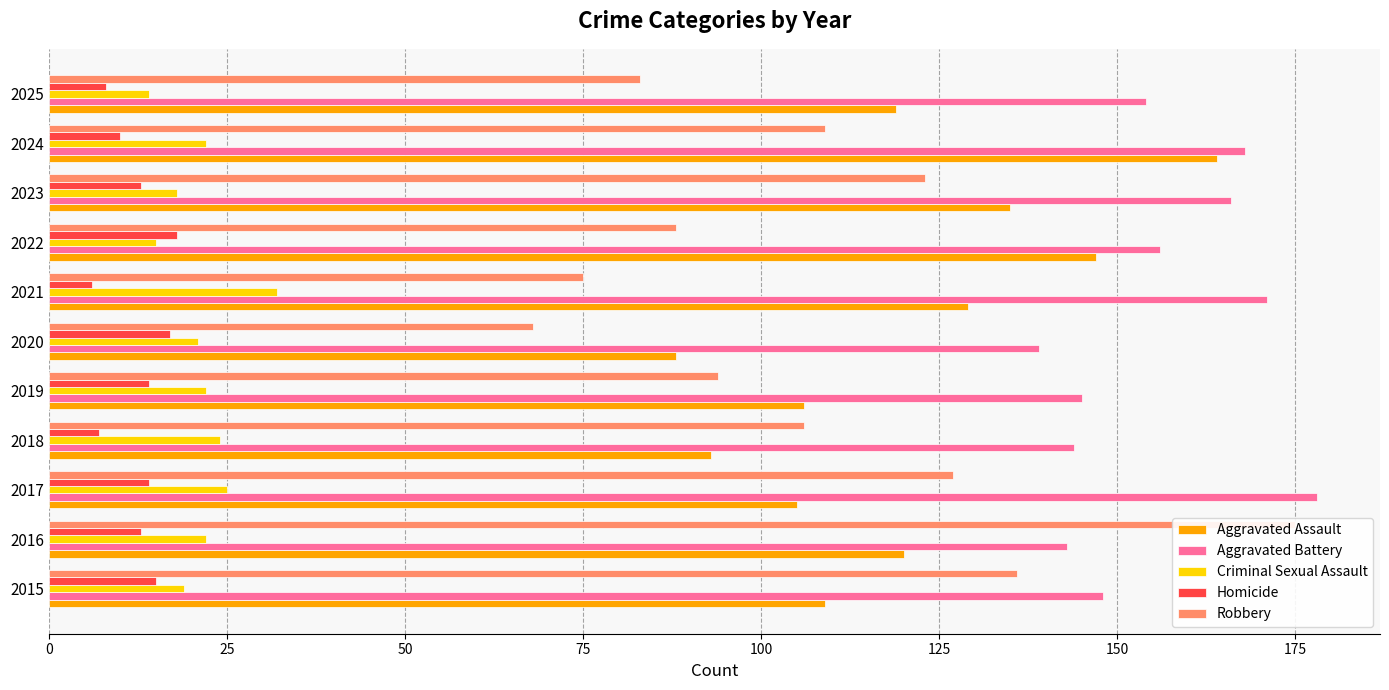

Reading right to left, list all the values displayed in this chart.

Aggravated Assault: 119	164	135	147	129	88	106	93	105	120	109
Aggravated Battery: 154	168	166	156	171	139	145	144	178	143	148
Criminal Sexual Assault: 14	22	18	15	32	21	22	24	25	22	19
Homicide: 8	10	13	18	6	17	14	7	14	13	15
Robbery: 83	109	123	88	75	68	94	106	127	175	136